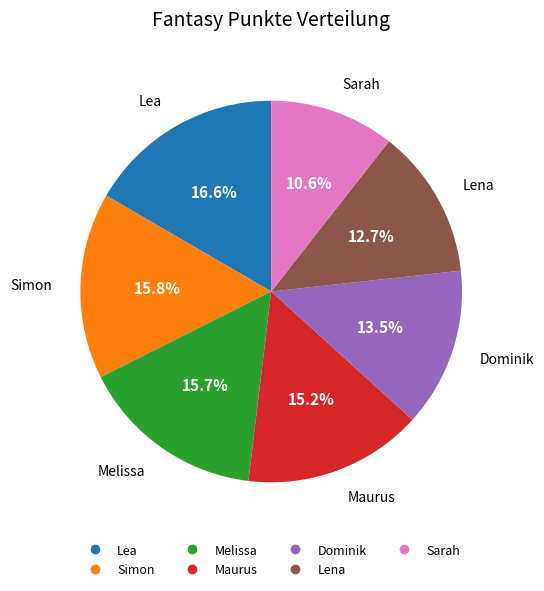

Approximately how many times larger is the value at Lena compared to Dominik?

0.9